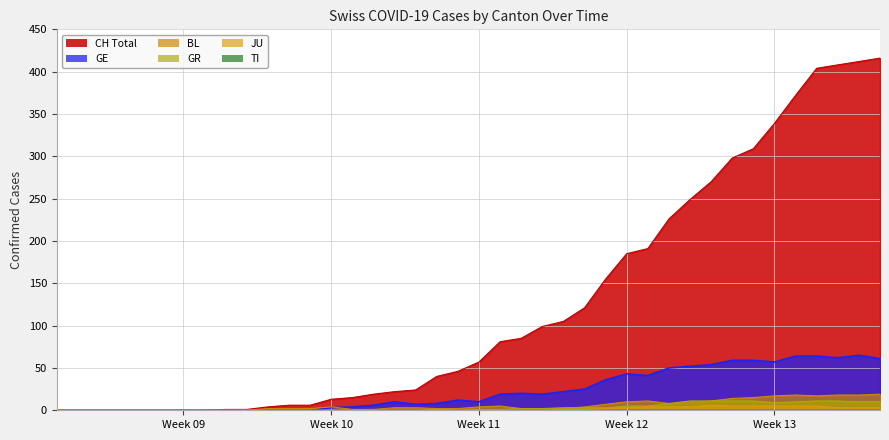

What is the maximum value shown in the chart?

416